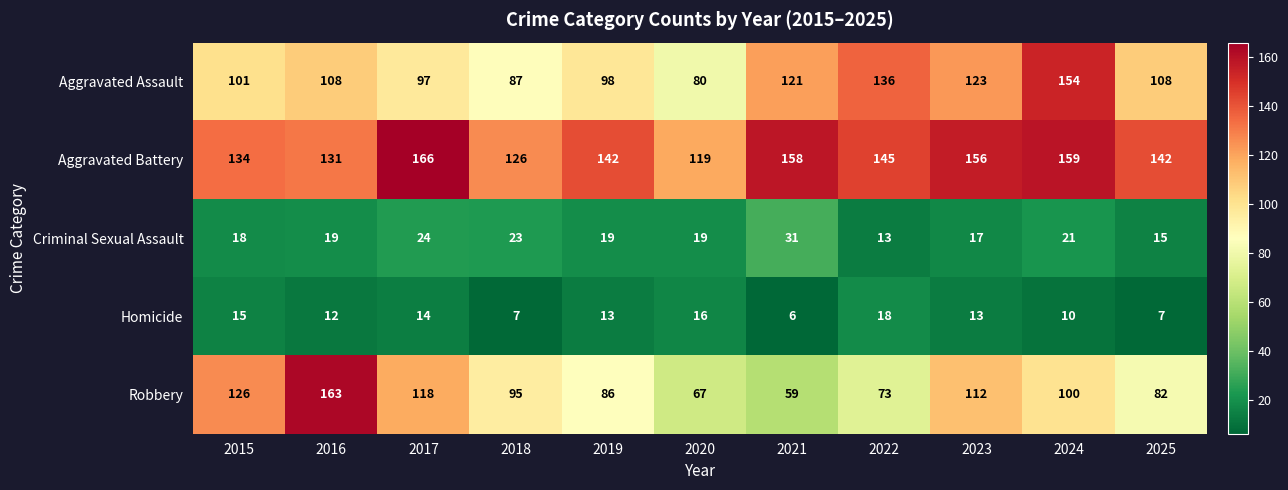

What is the lowest value of the Robbery series?

59